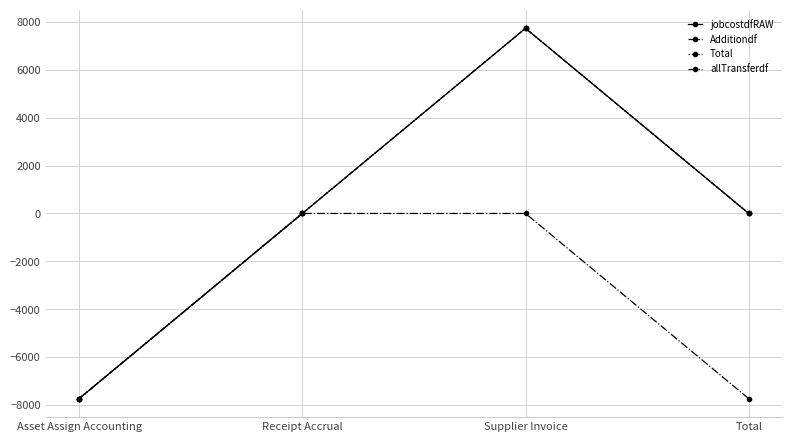

Does the chart have visible grid lines?

Yes